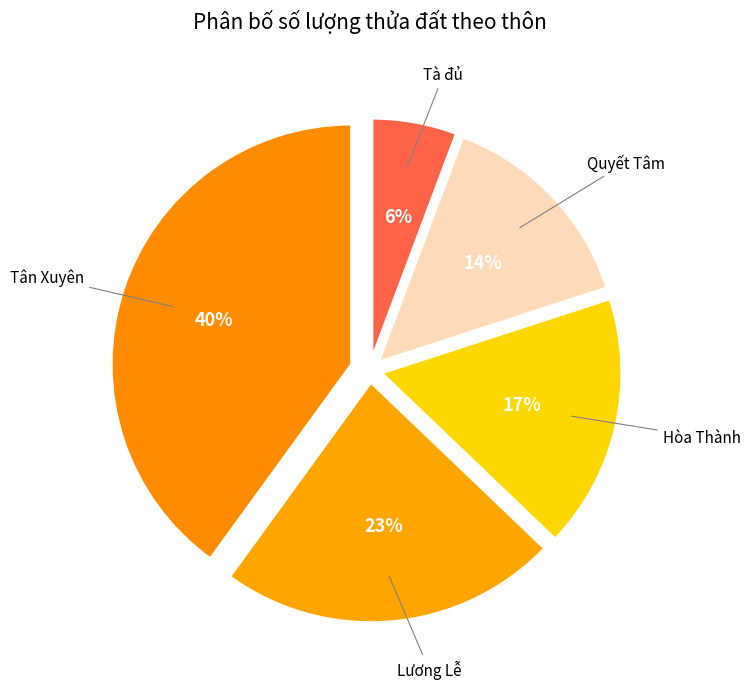

How many segments does this pie chart have?

5